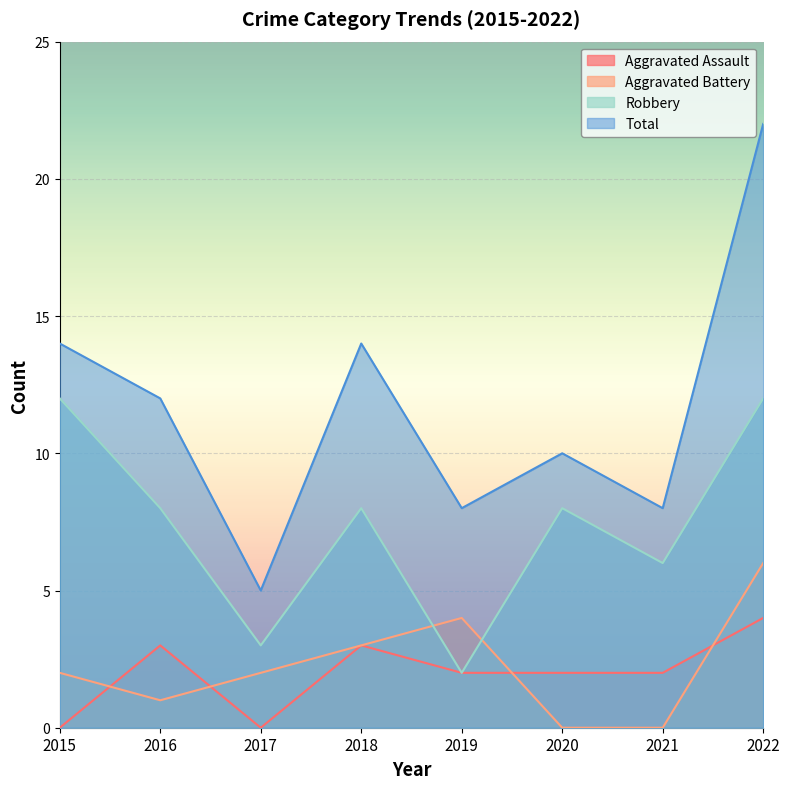

True or false: Robbery has a value of 8 at 2016.

True